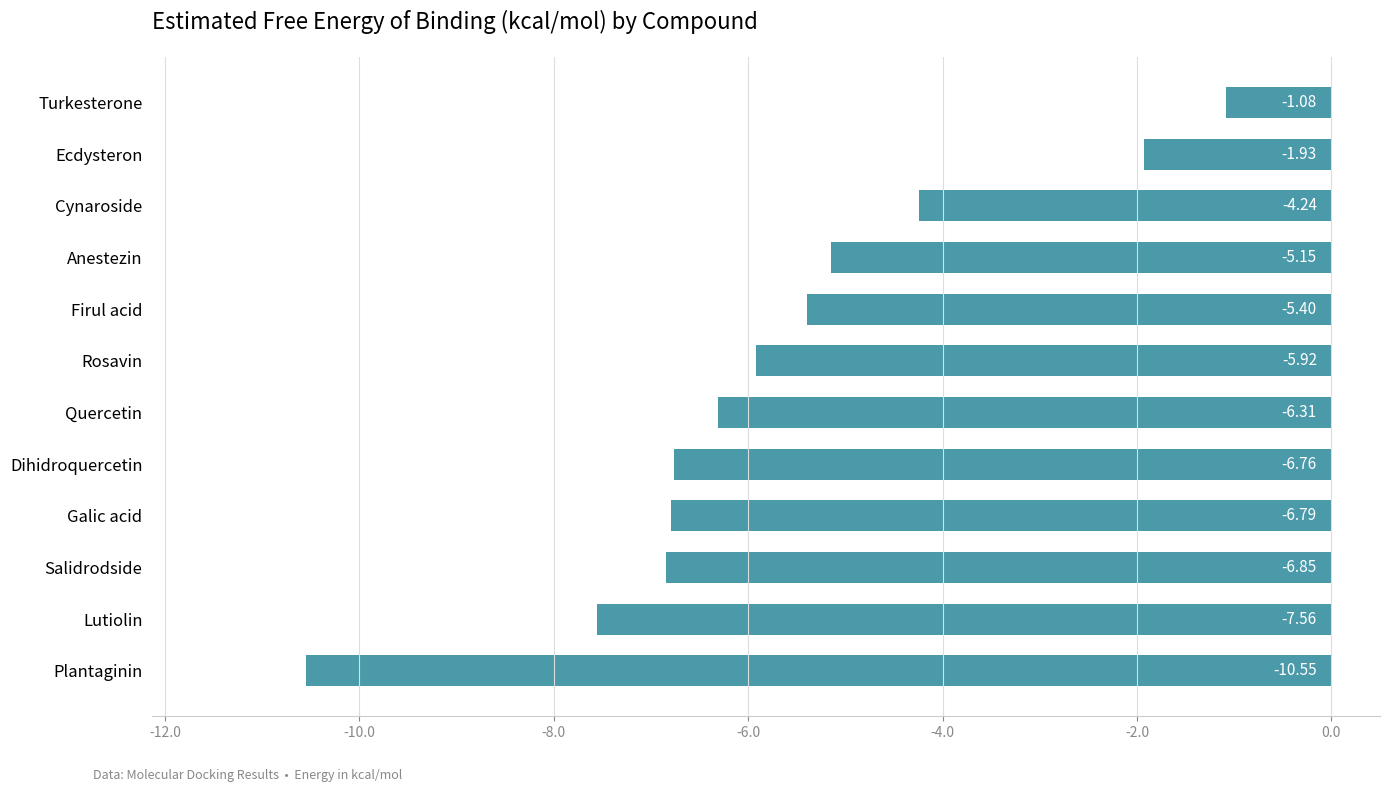

Which category has the lowest value across all series?

Plantaginin